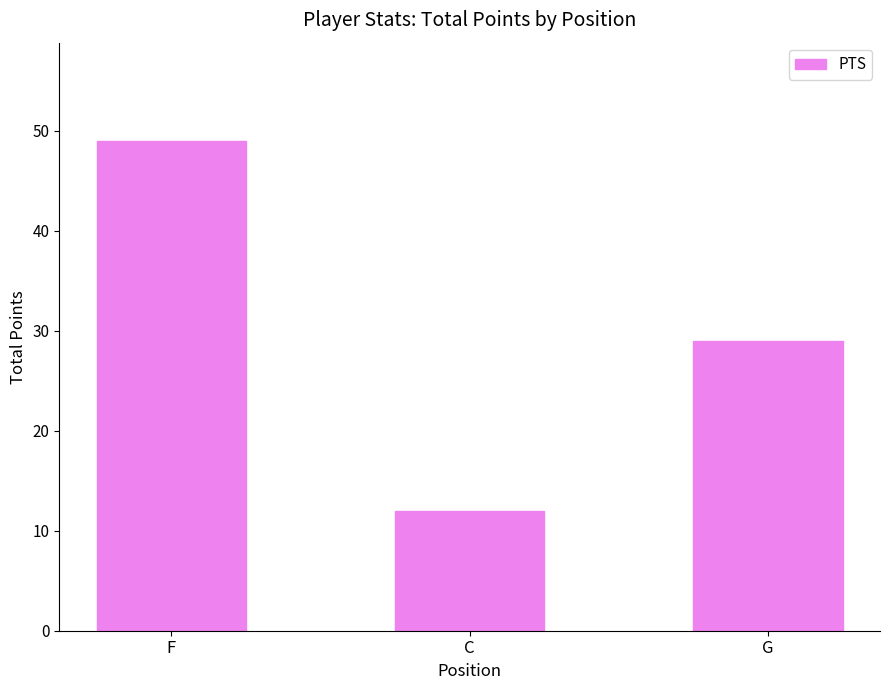

Reading left to right, what are all the values shown in this chart?

49	12	29